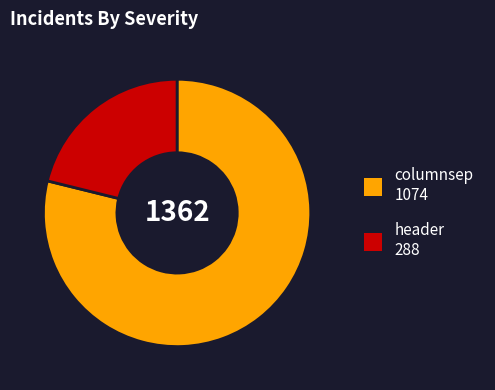

The columnsep slice represents 79% of the pie. True or false?

True